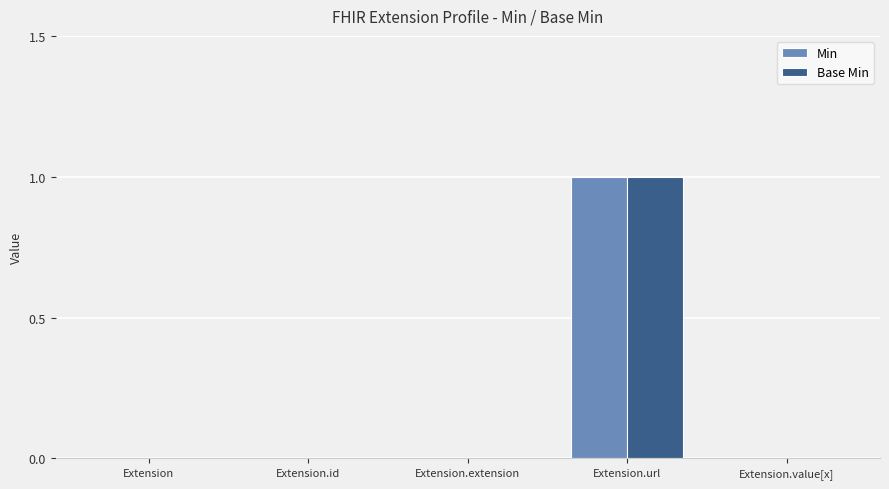

Which category has the highest value across all series?

Extension.url